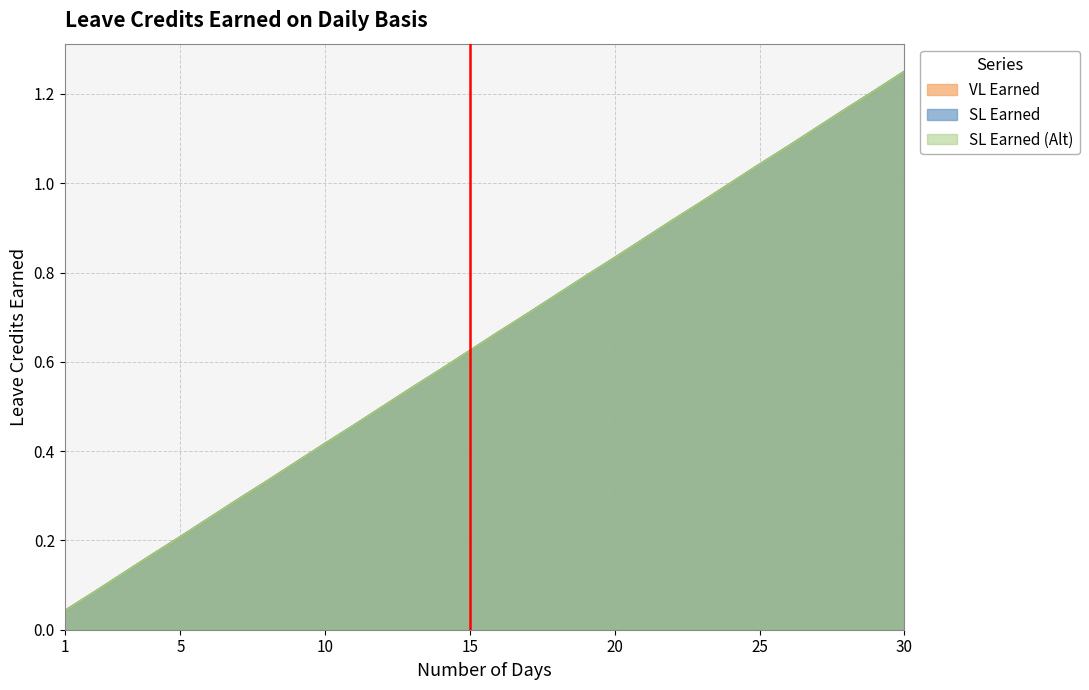

At which label does VL Earned reach its minimum?

1